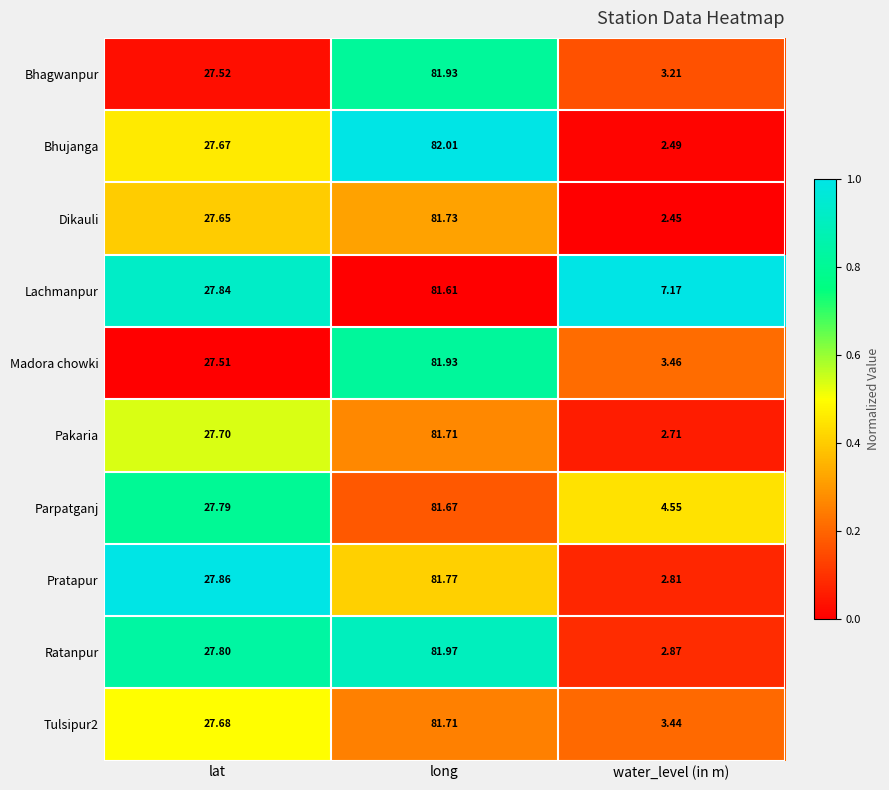

At which category does the chart reach its peak across all series?

long